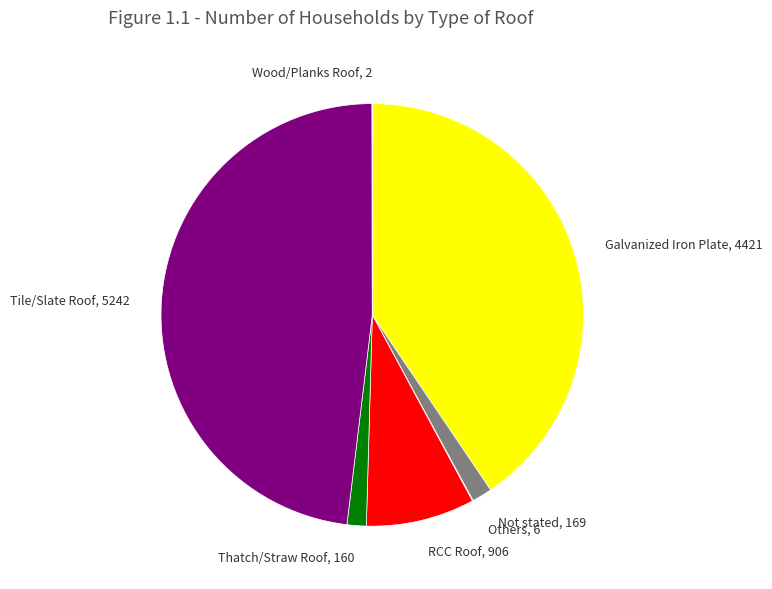

Is the sum of Tile/Slate Roof and Galvanized Iron Plate greater than half?

Yes